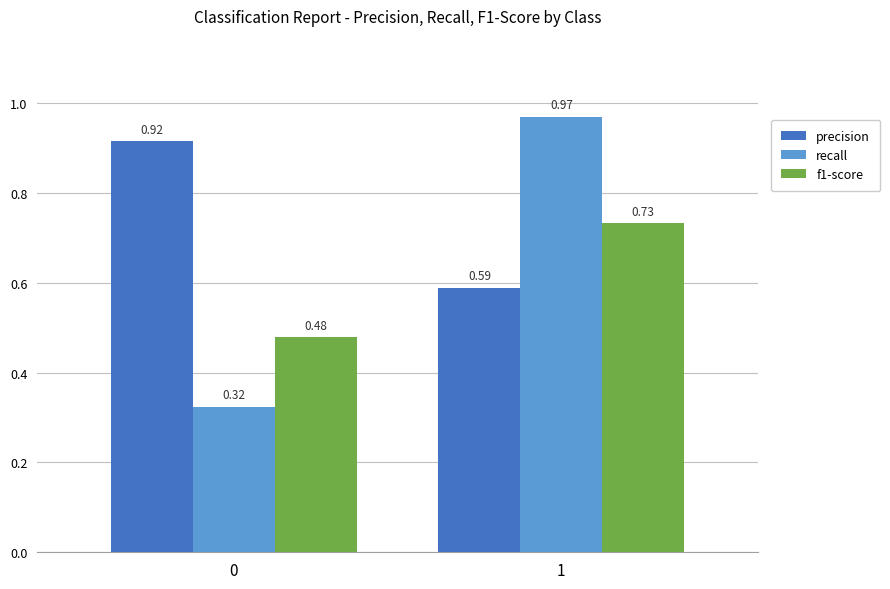

What is the total value across all series at 1?

2.3